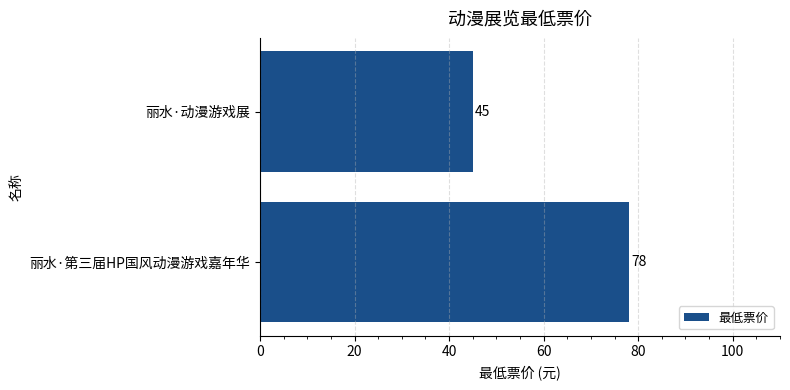

At which label is the value closest to 61?

丽水·动漫游戏展